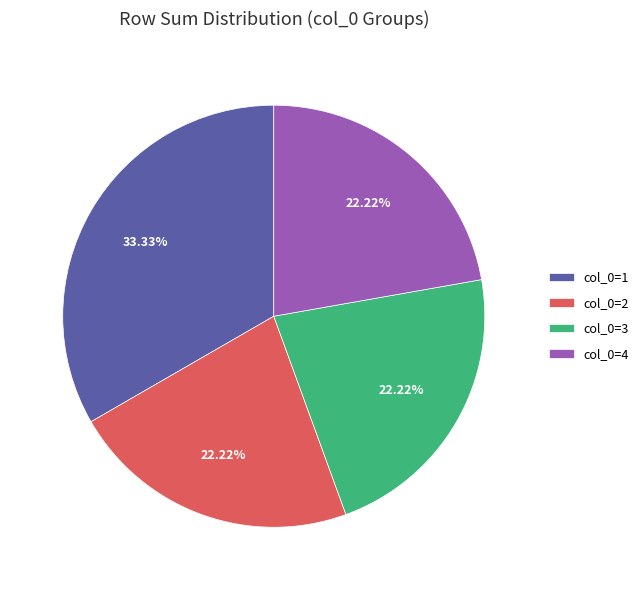

Is there any slice that represents more than half of the pie?

No